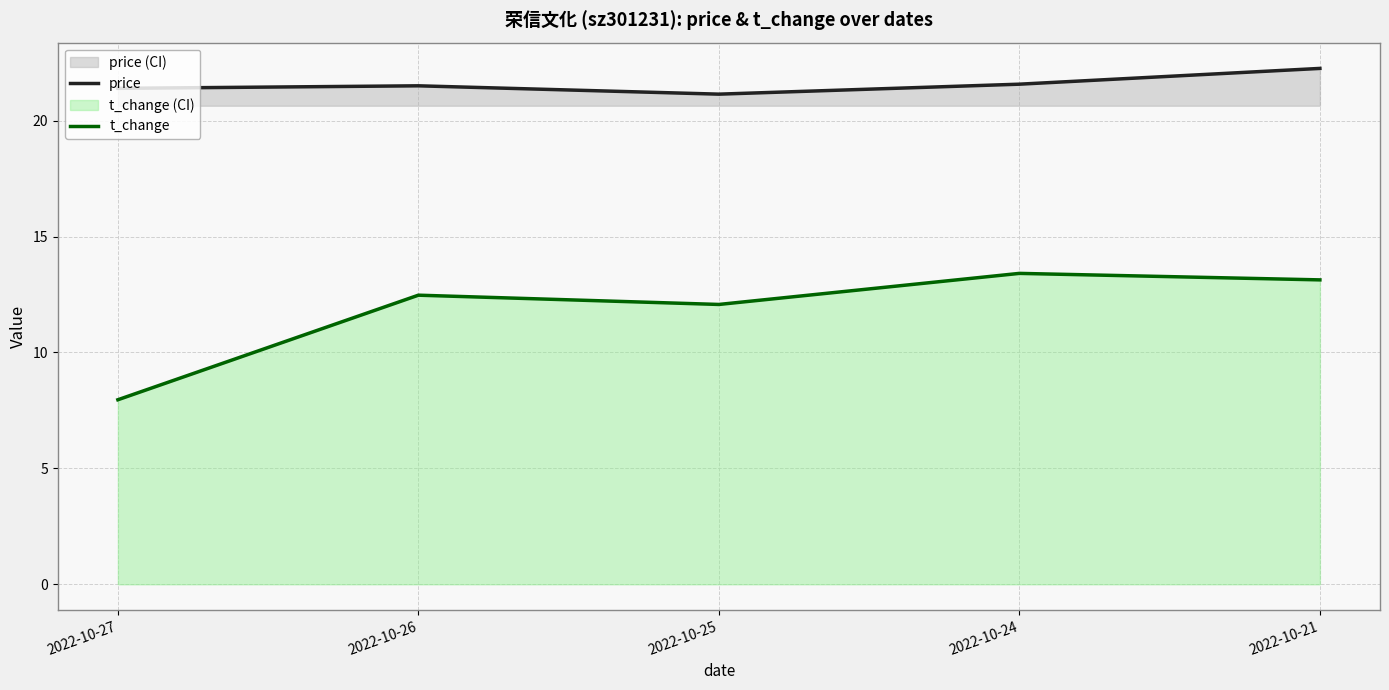

True or false: price and t_change intersect in this chart.

False